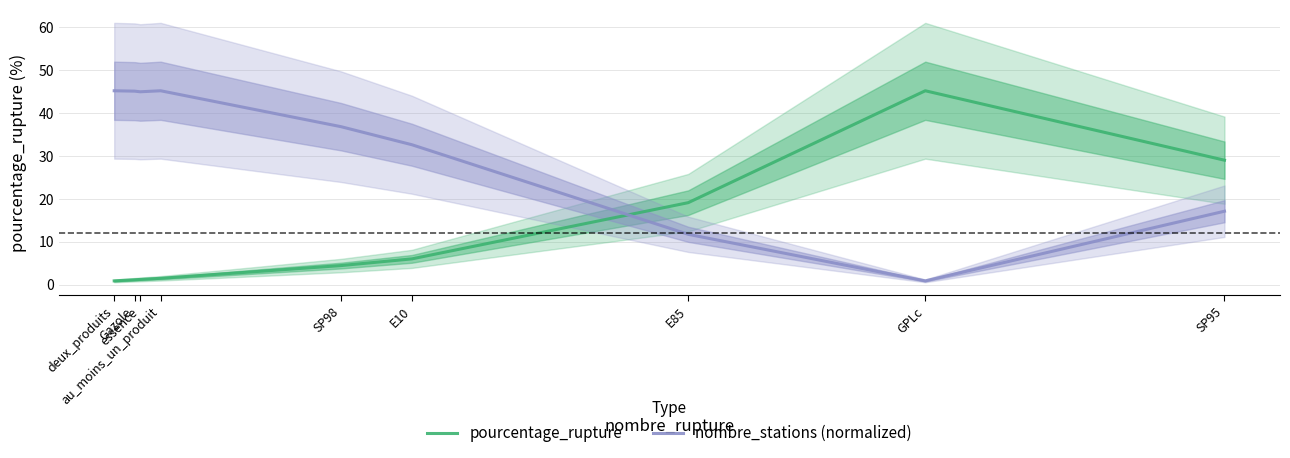

The pourcentage_rupture series shows 68.5 at GPLc. True or false?

False